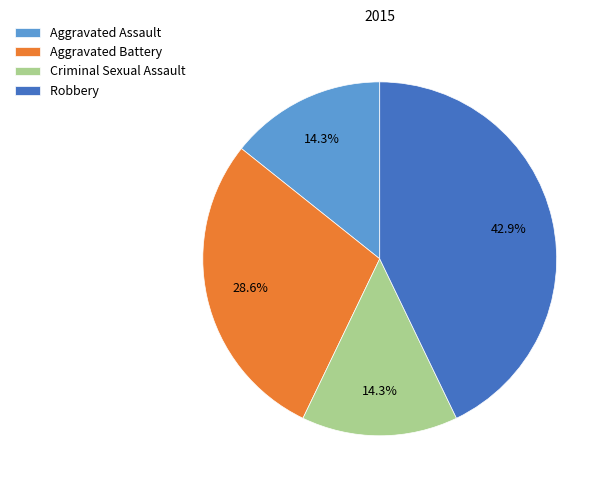

Is the sum of Aggravated Battery and Aggravated Assault greater than half?

No